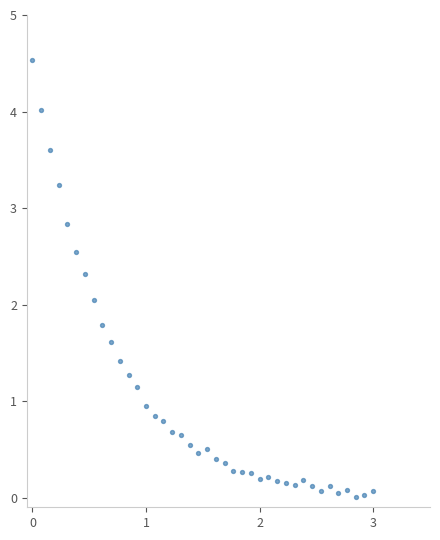

What is the range of X values (max minus min)?

3.0